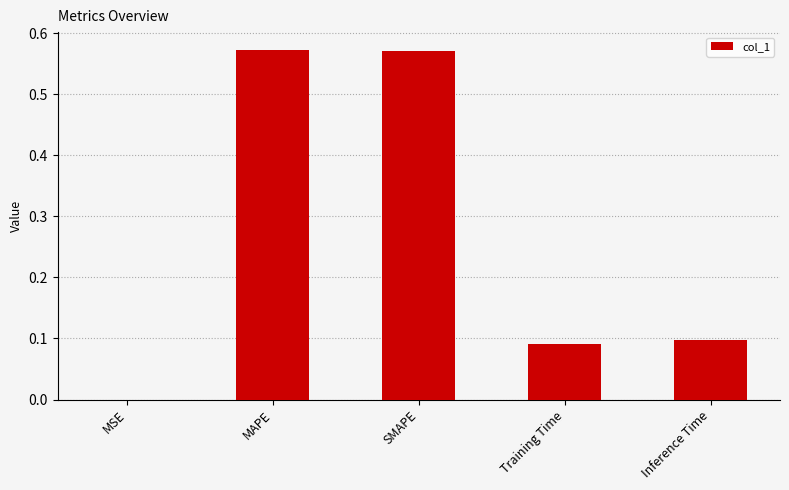

The chart shows a value of 0.1 at Inference Time. True or false?

True